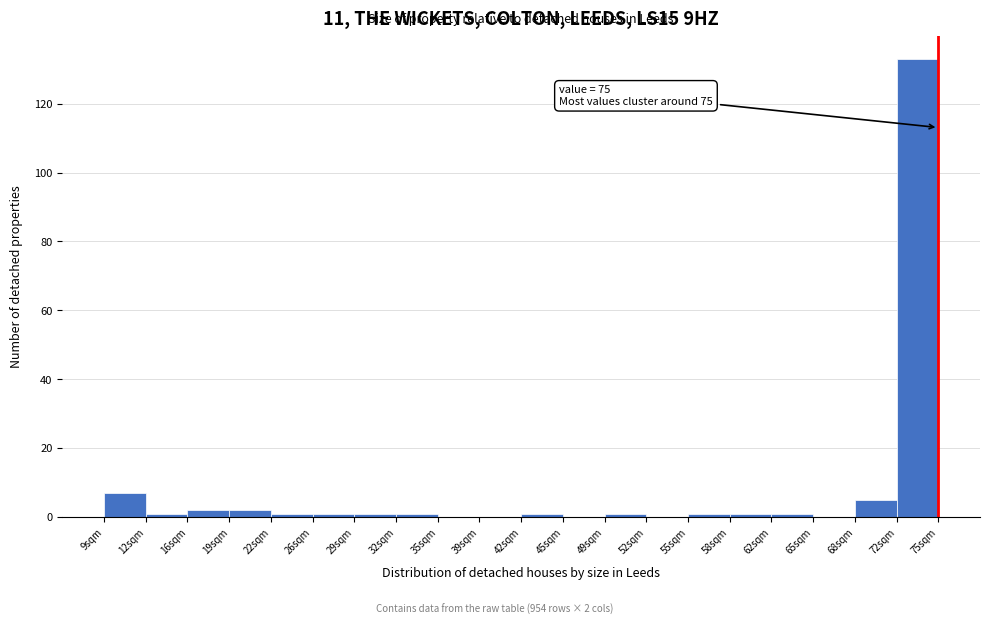

Which range on the x-axis has the tallest bar?

71.7 to 75.0